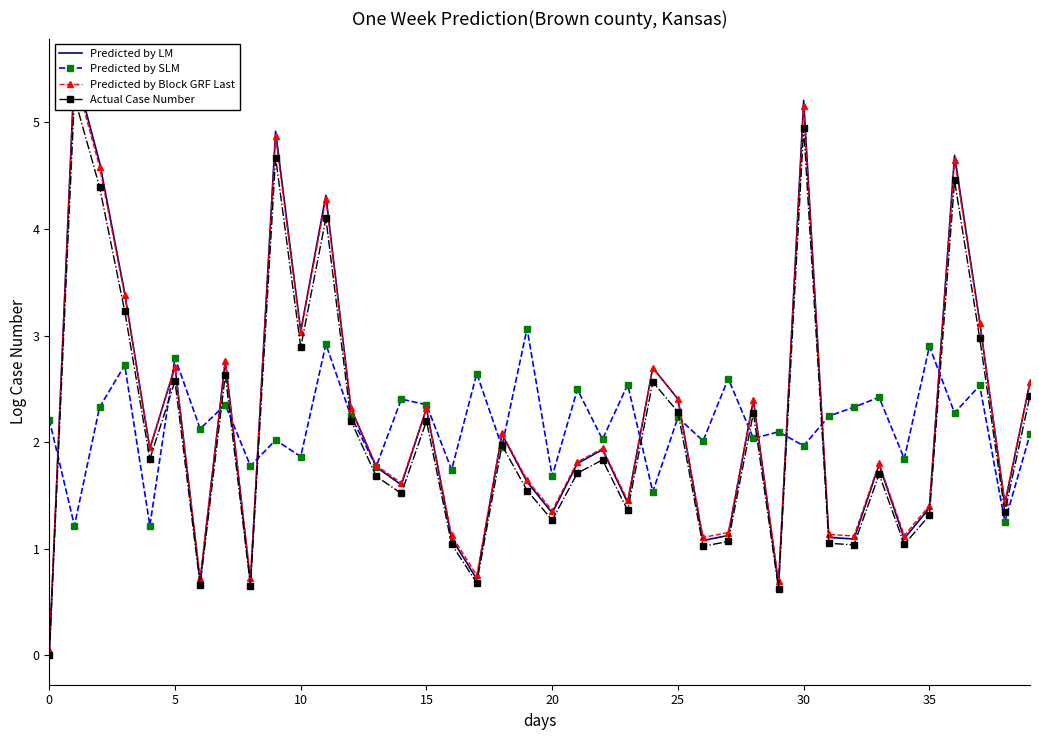

The Predicted by SLM series shows 1.0 at 35. True or false?

False